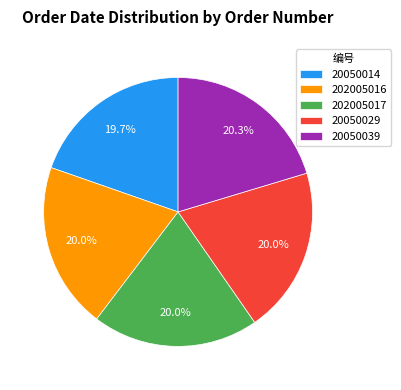

What is the total percentage of 20050039 and 20050029?

40.3%